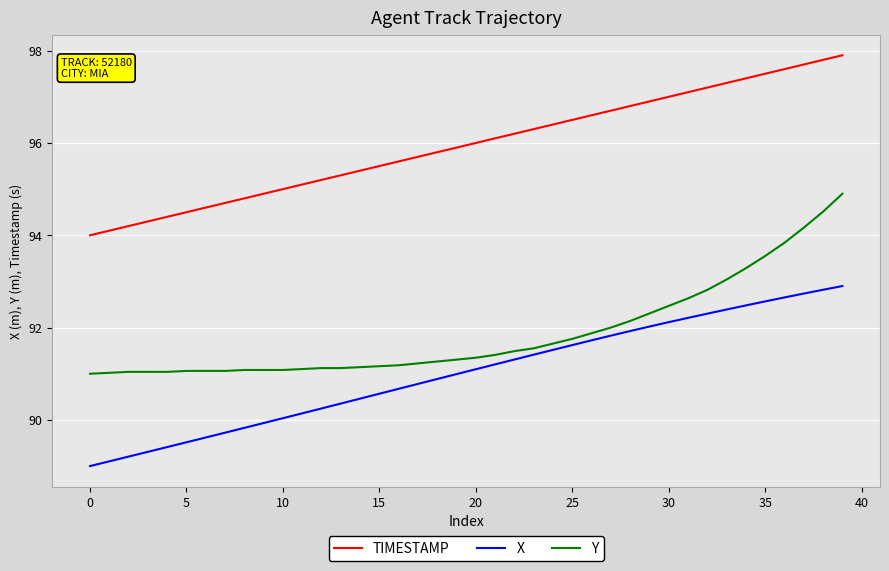

True or false: Y and TIMESTAMP intersect in this chart.

False